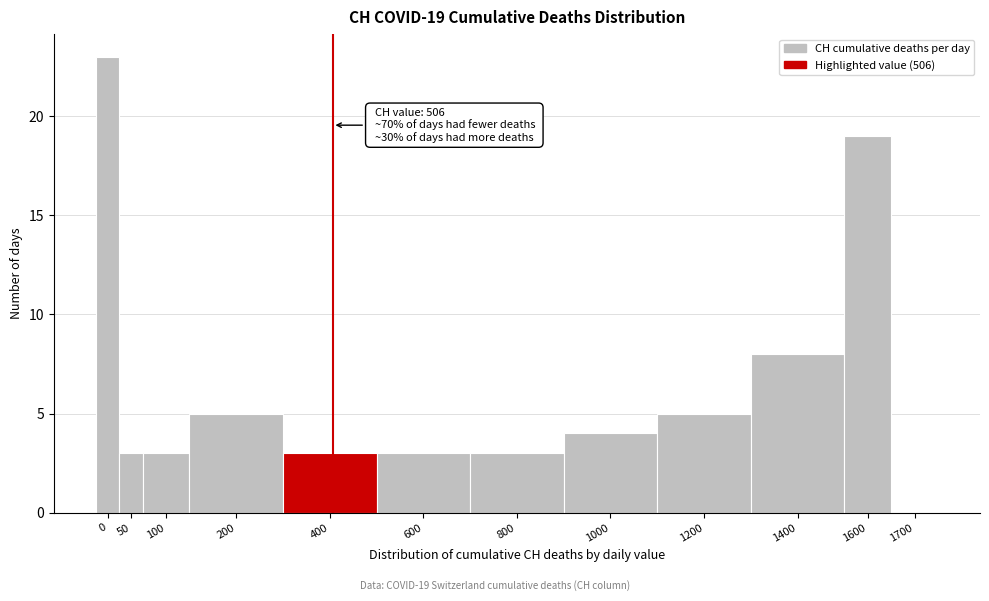

Reading right to left, list all the values displayed in this chart.

1700=0	1600=19	1400=8	1200=5	1000=4	800=3	600=3	400=3	200=5	100=3	50=3	0=23